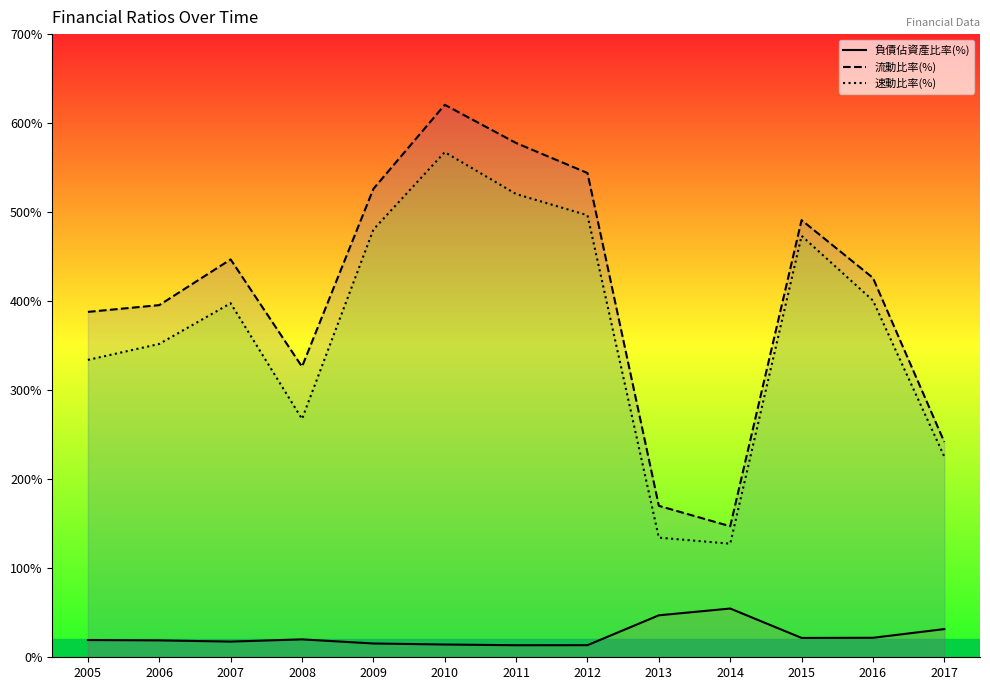

What are all the series names shown in the legend?

負債佔資產比率(%), 流動比率(%), 速動比率(%)